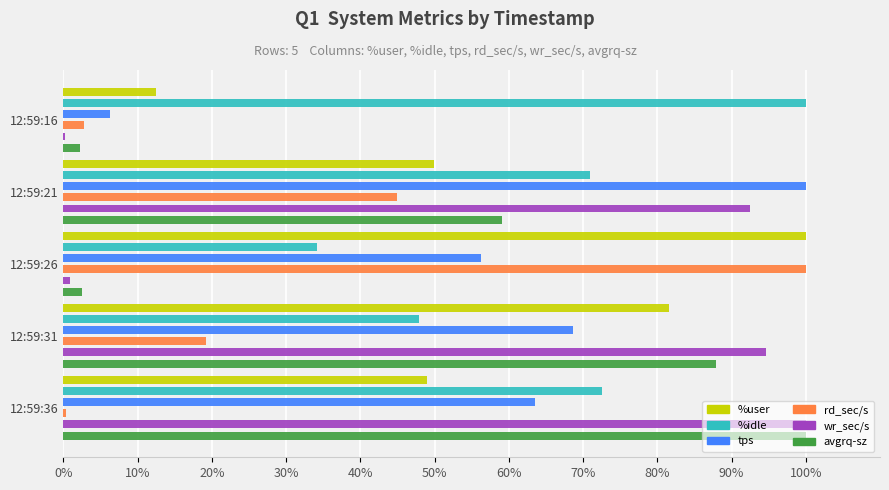

What is the difference between the maximum and minimum values in the tps series?

93.8